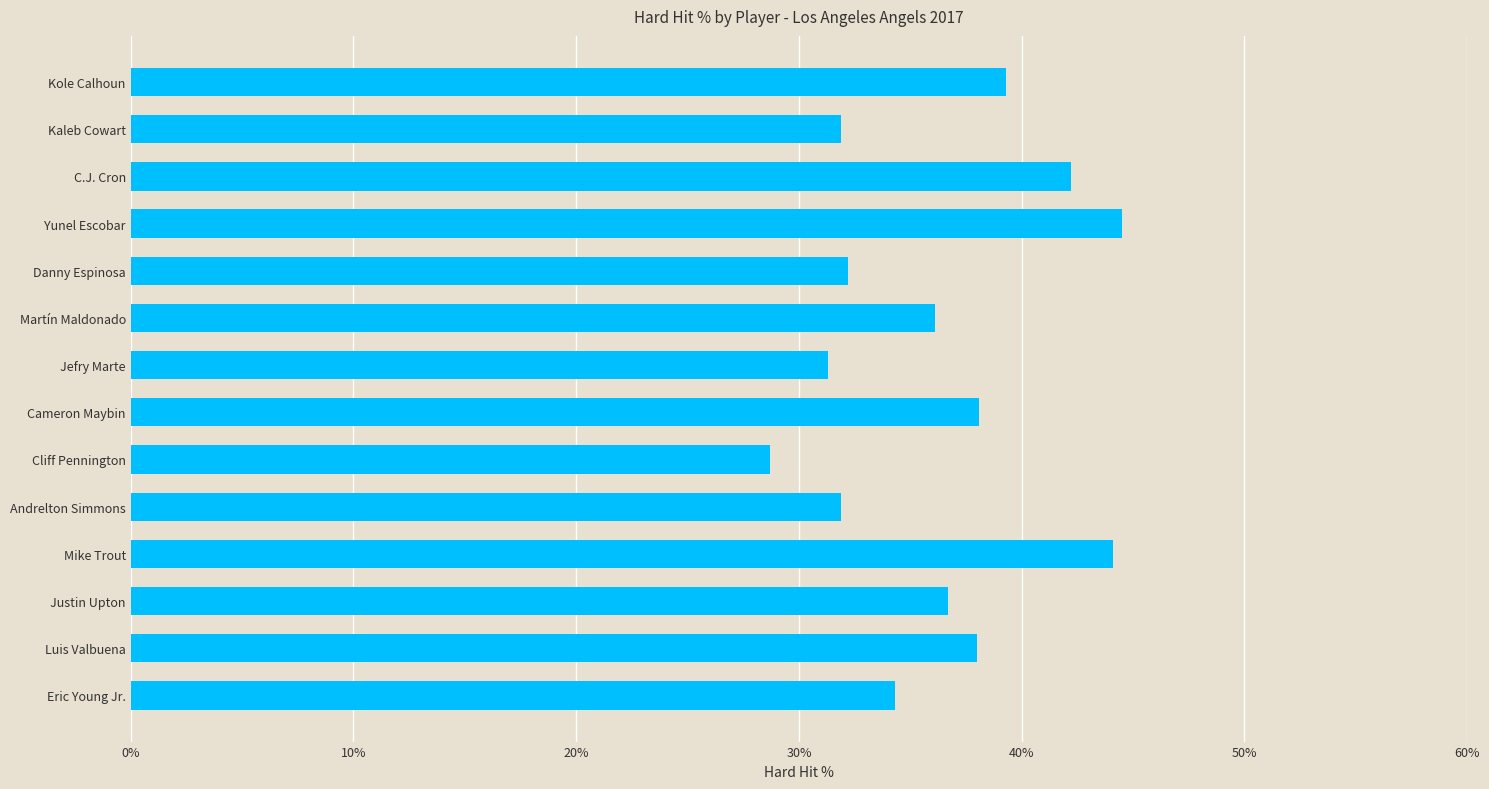

Does the chart contain stacked bars?

No